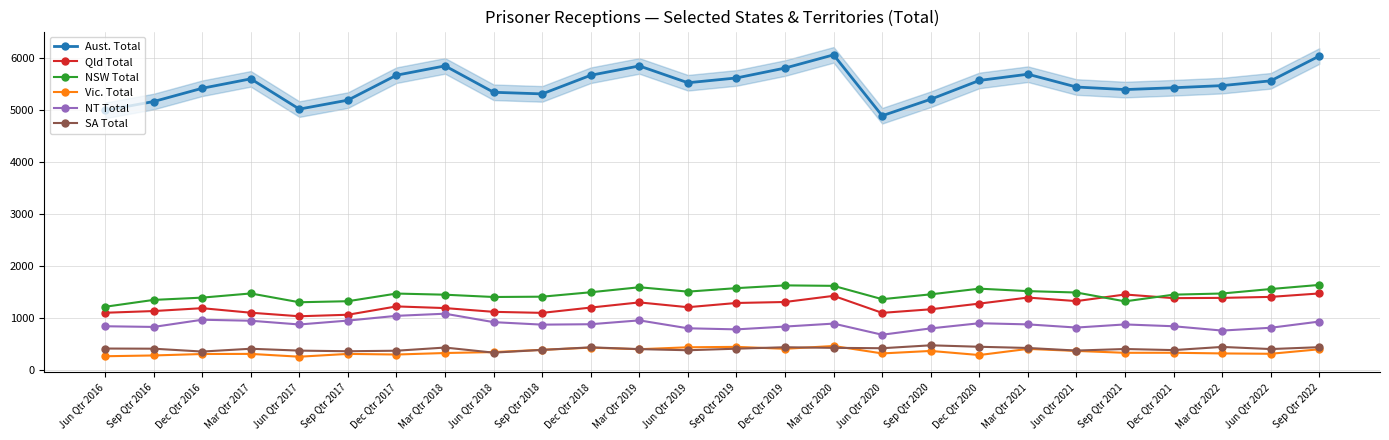

Does the chart display data point markers on the line(s)?

Yes